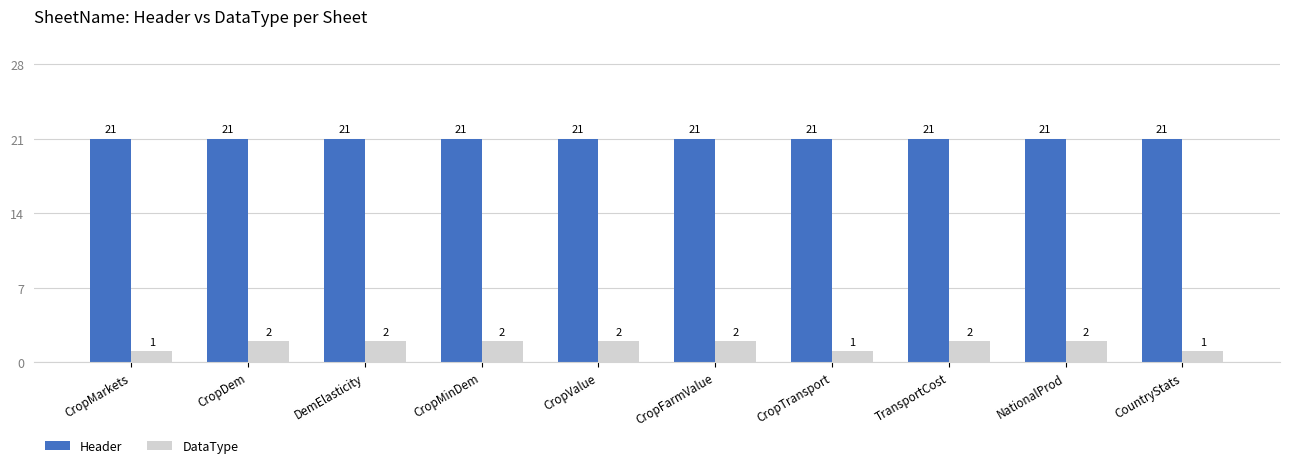

What is the label of the 9th bar from the left?

NationalProd